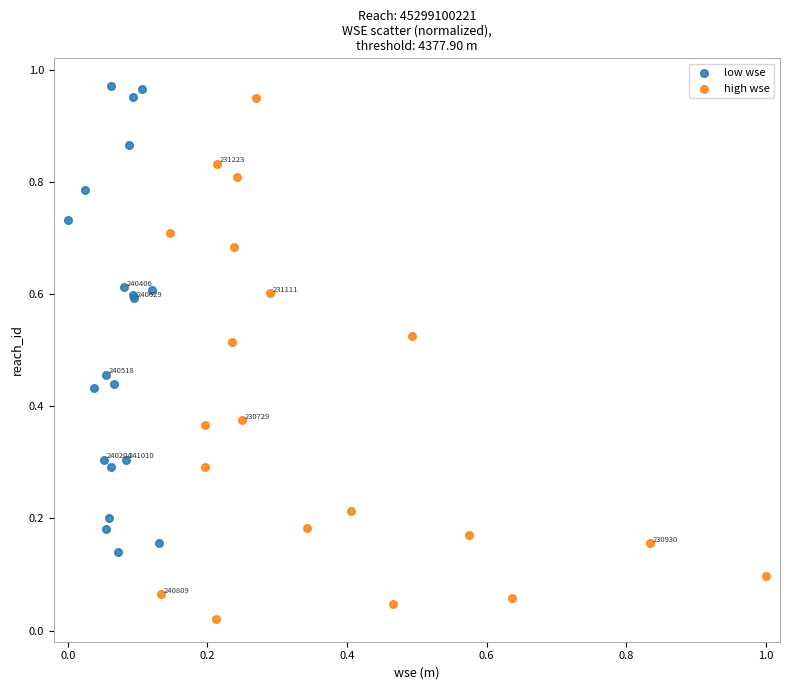

Which series reaches the minimum Y coordinate?

high wse